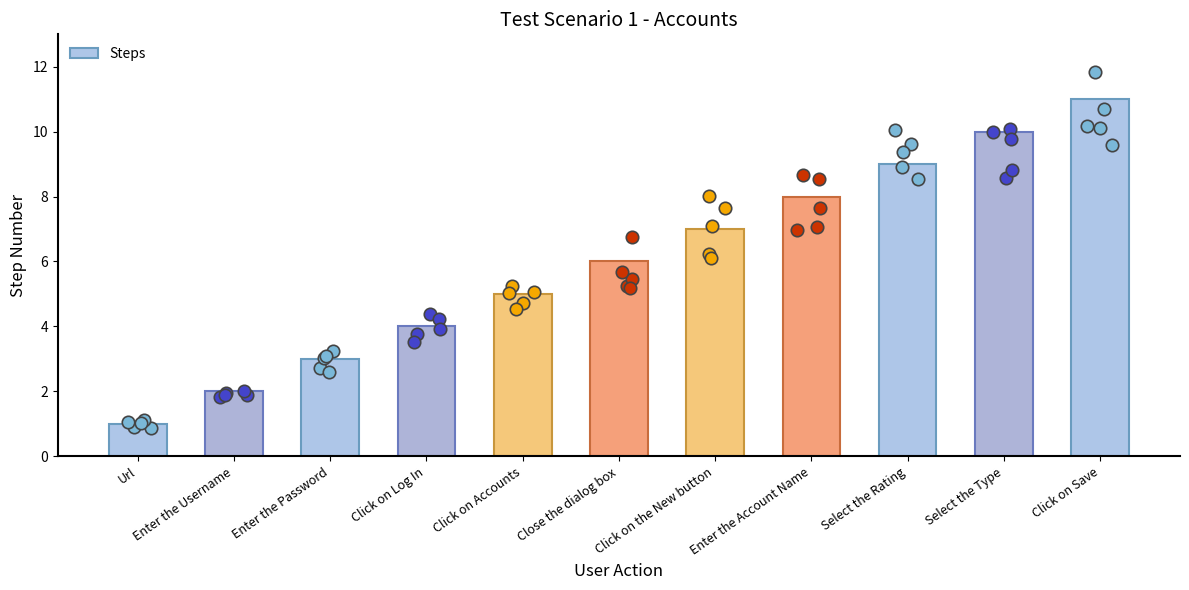

What is the change in value from Enter the Username to Select the Type?

+8